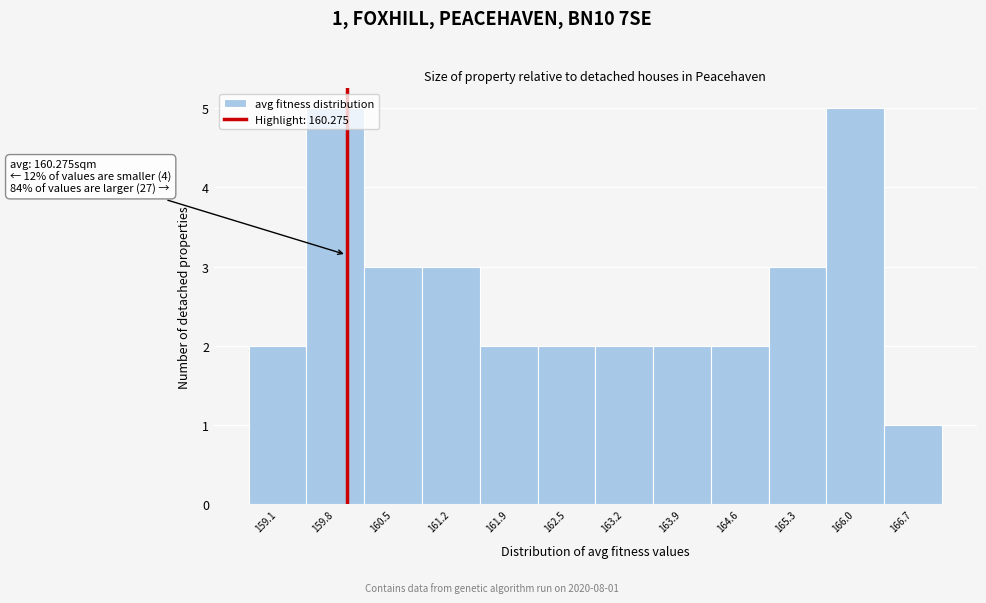

What is the difference between the maximum and minimum values?

4